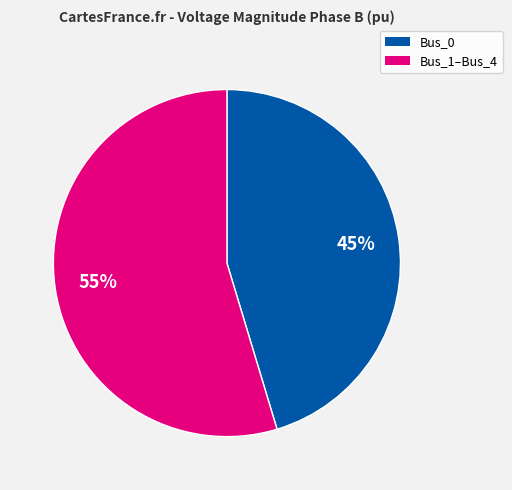

Does any single category account for the majority?

Yes